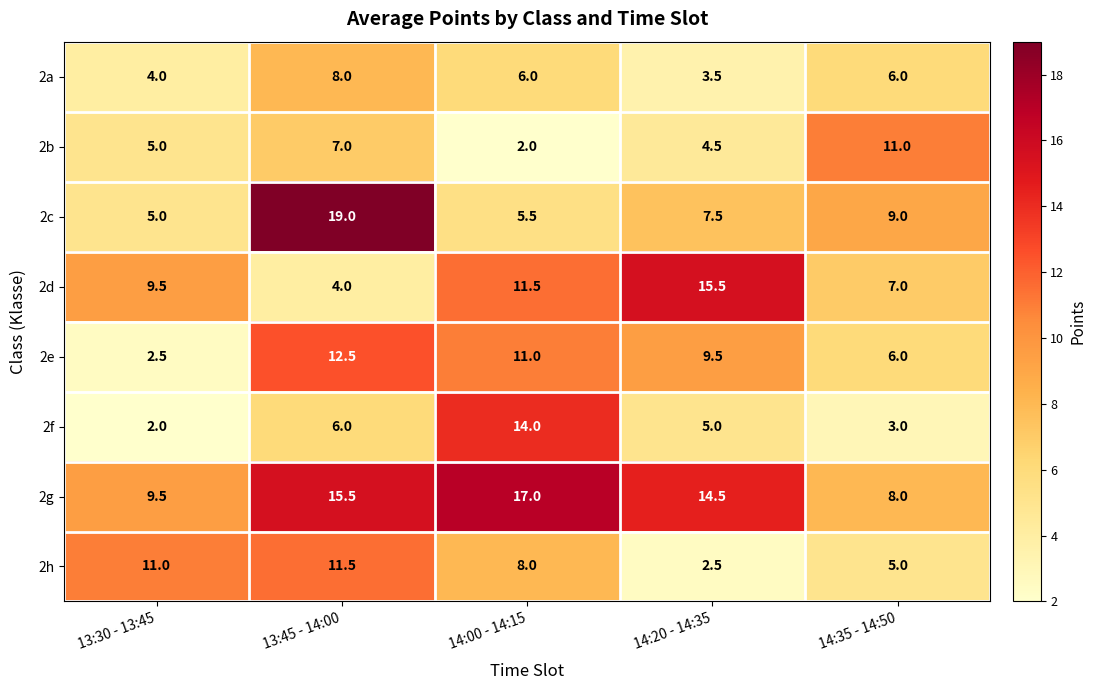

Where is 2c nearest to the value 12?

14:35 - 14:50